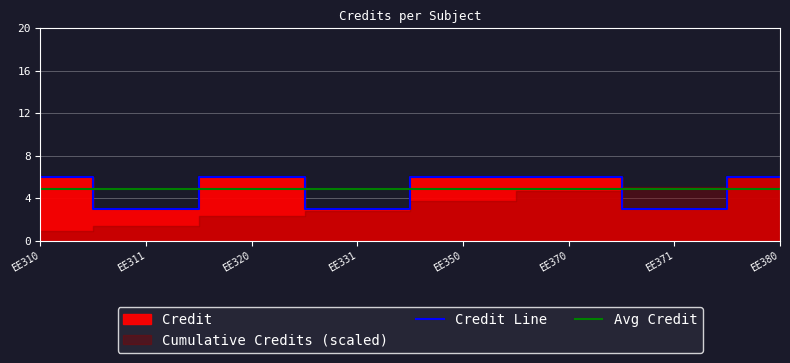

The Credit Line series shows 1.7 at EE310. True or false?

False